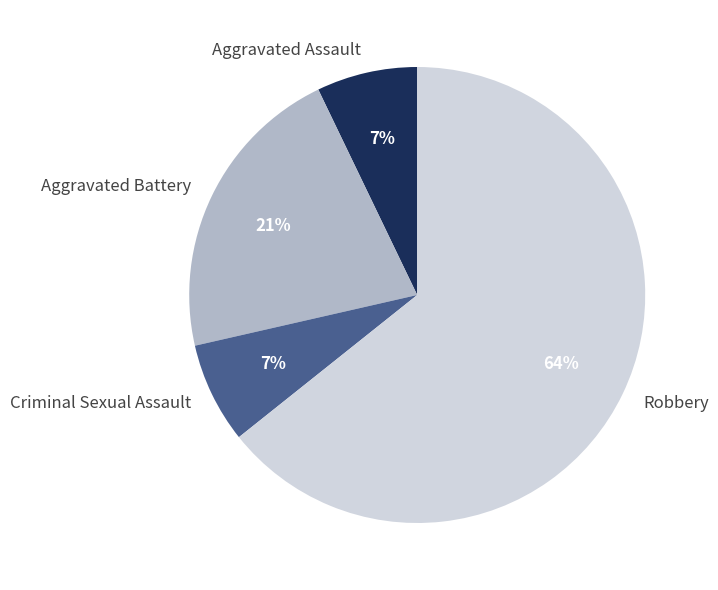

To the nearest percent, what percentage of the pie is Criminal Sexual Assault?

7%